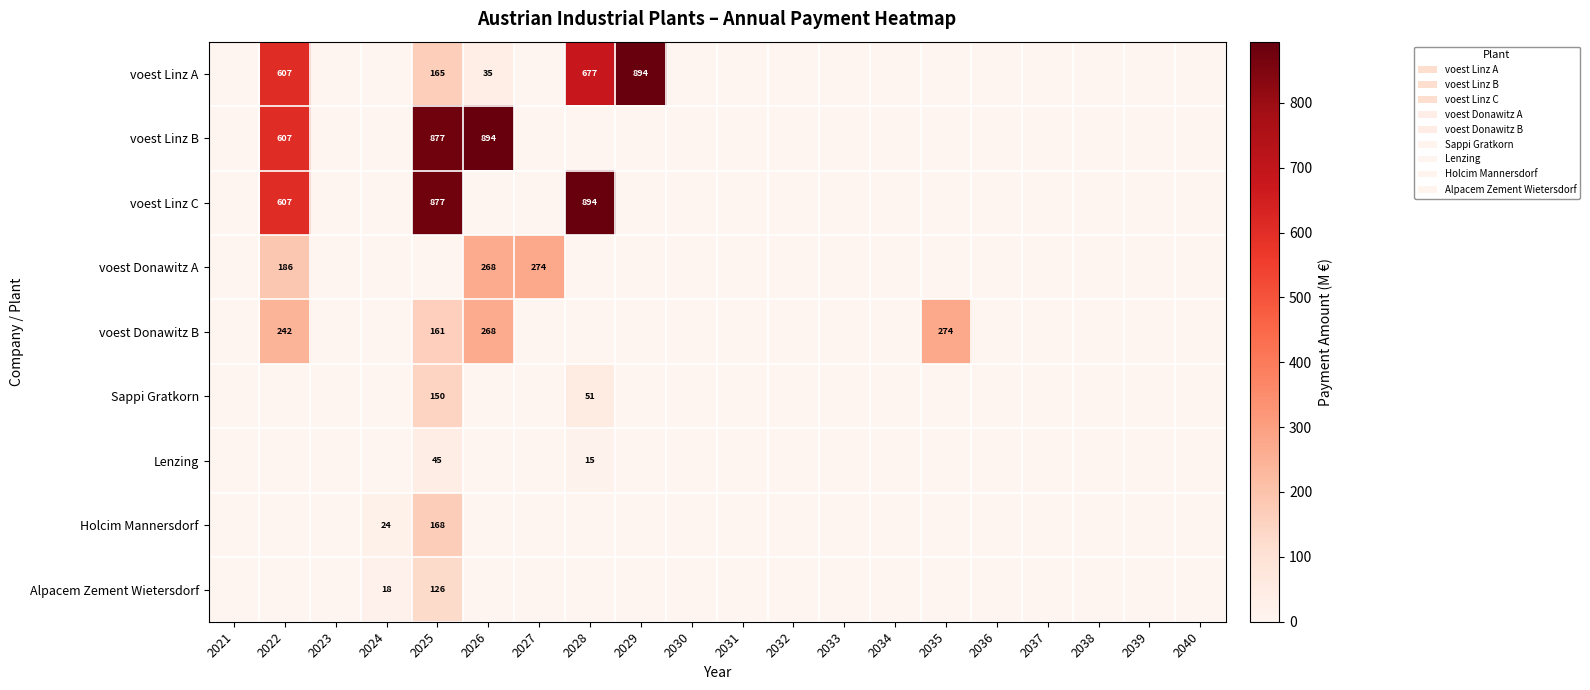

Is it true that Alpacem Zement Wietersdorf equals 52 at 2025?

False